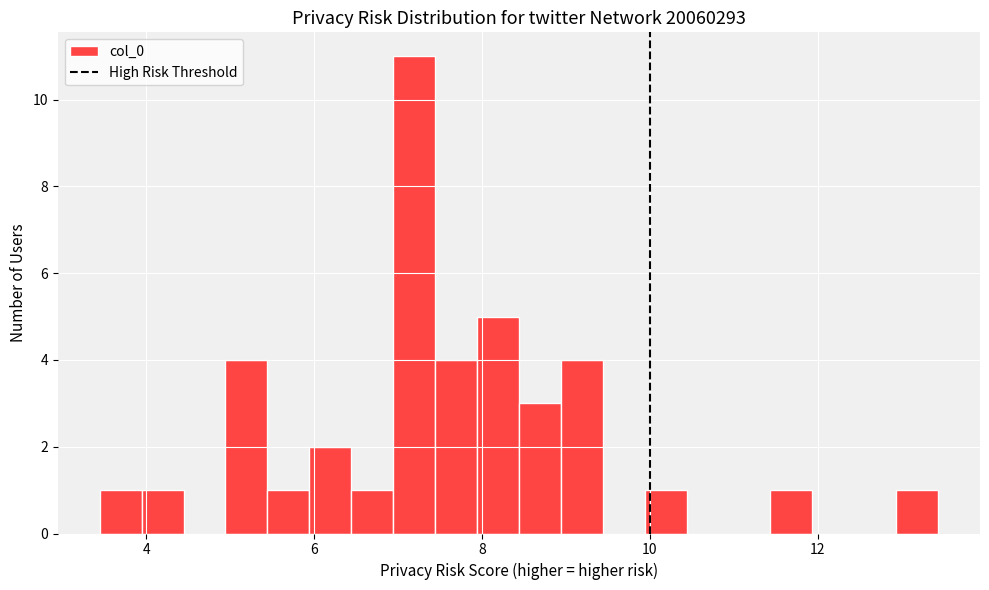

Around what value on the x-axis is the tallest bar? Give the approximate position of its centre, as read against the axis.

7.2